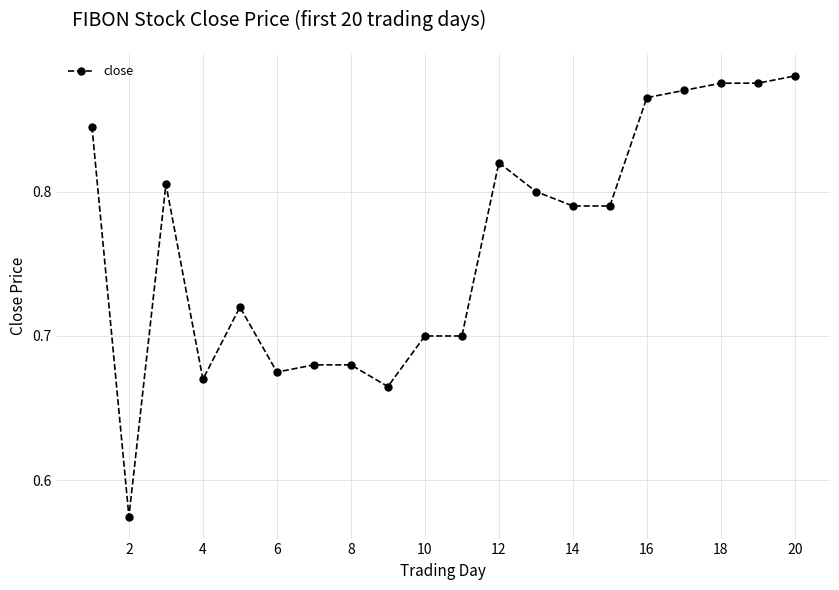

True or false: there are more than 0 points higher than both neighbors.

True